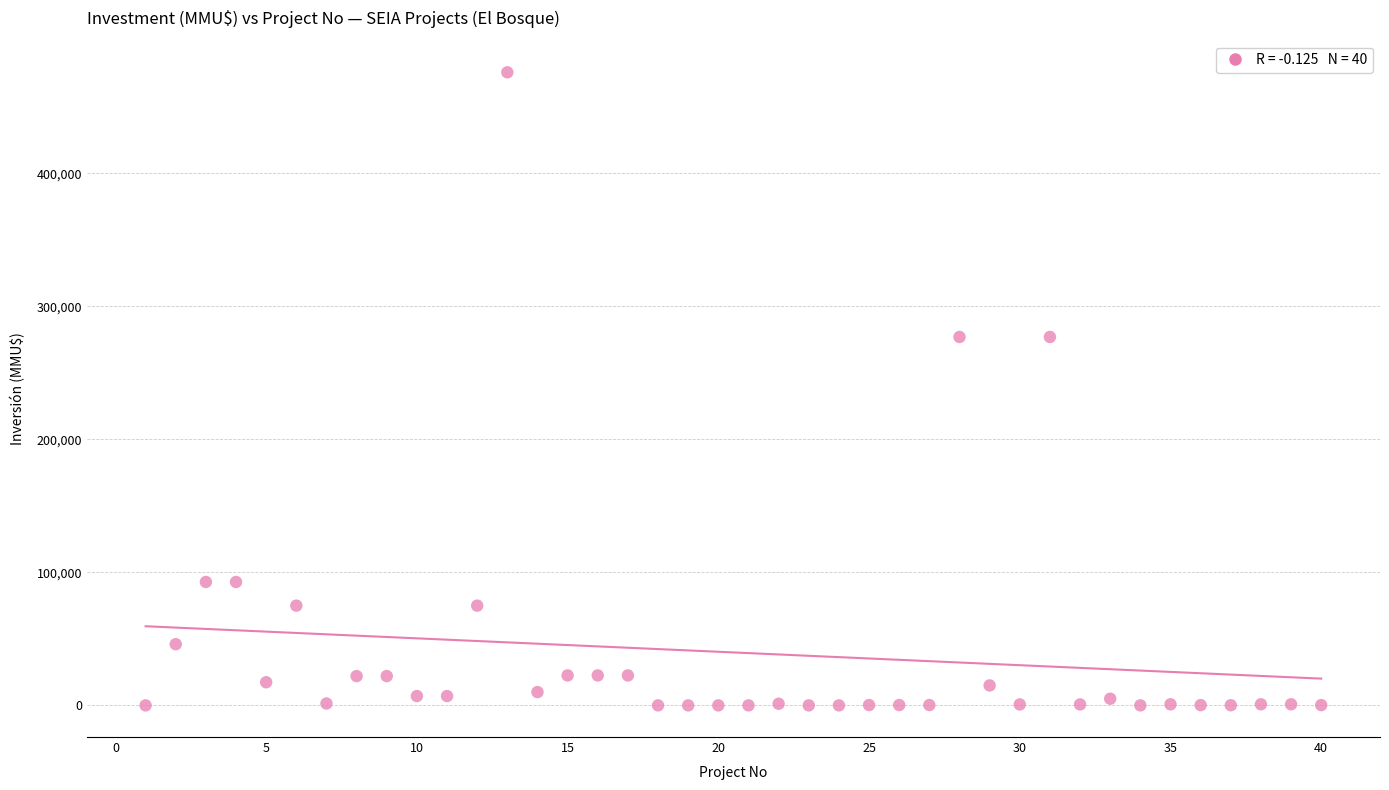

What is the range of X values (max minus min)?

39